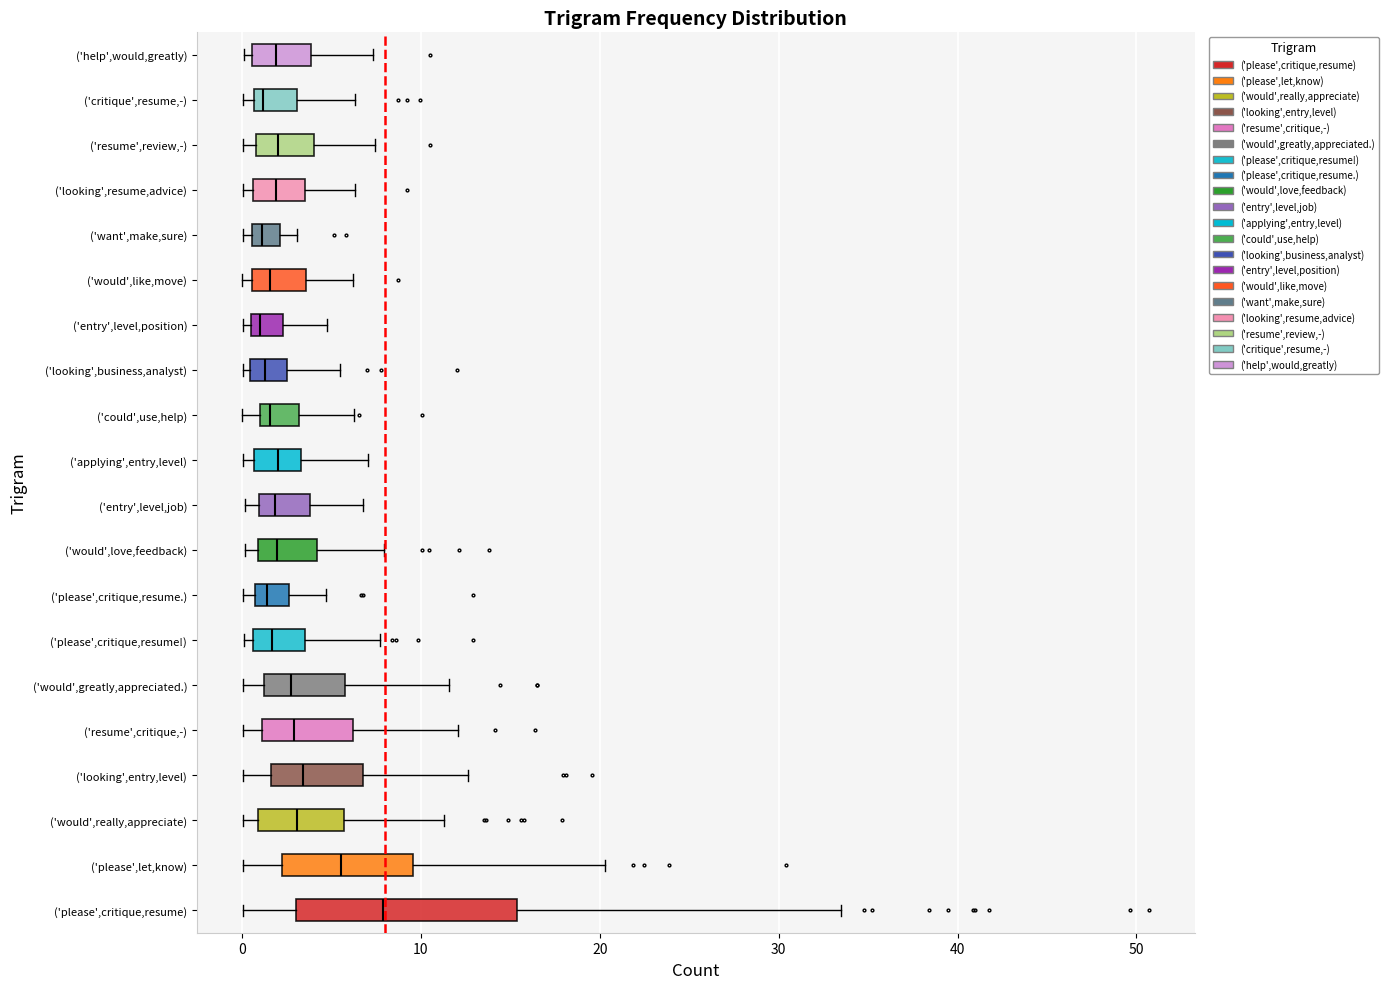

Reading bottom to top, read every box against the x-axis: the position of its median line, the range the box covers, and the ends of its whiskers. The values are not printed on the chart, so give them approximately, as read against the axis.

('please',critique,resume): median 8, box 3 to 15, whiskers 0 to 33
('please',let,know): median 6, box 2 to 10, whiskers 0 to 20
('would',really,appreciate): median 3, box 1 to 6, whiskers 0 to 11
('looking',entry,level): median 3, box 2 to 7, whiskers 0 to 13
('resume',critique,-): median 3, box 1 to 6, whiskers 0 to 12
('would',greatly,appreciated.): median 3, box 1 to 6, whiskers 0 to 12
('please',critique,resume!): median 2, box 1 to 4, whiskers 0 to 8
('please',critique,resume.): median 1 (just right of the box's left edge), box 1 to 3, whiskers 0 to 5
('would',love,feedback): median 2, box 1 to 4, whiskers 0 to 8
('entry',level,job): median 2, box 1 to 4, whiskers 0 to 7
('applying',entry,level): median 2, box 1 to 3, whiskers 0 to 7
('could',use,help): median 2, box 1 to 3, whiskers 0 to 6
('looking',business,analyst): median 1, box 0 to 3, whiskers 0 (just left of the box's left edge) to 5
('entry',level,position): median 1, box 0 to 2, whiskers 0 (just left of the box's left edge) to 5
('would',like,move): median 2, box 1 to 4, whiskers 0 to 6
('want',make,sure): median 1 (inside the box), box 1 to 2, whiskers 0 to 3
('looking',resume,advice): median 2, box 1 to 4, whiskers 0 to 6
('resume',review,-): median 2, box 1 to 4, whiskers 0 to 7
('critique',resume,-): median 1 (just right of the box's left edge), box 1 to 3, whiskers 0 to 6
('help',would,greatly): median 2, box 1 to 4, whiskers 0 to 7